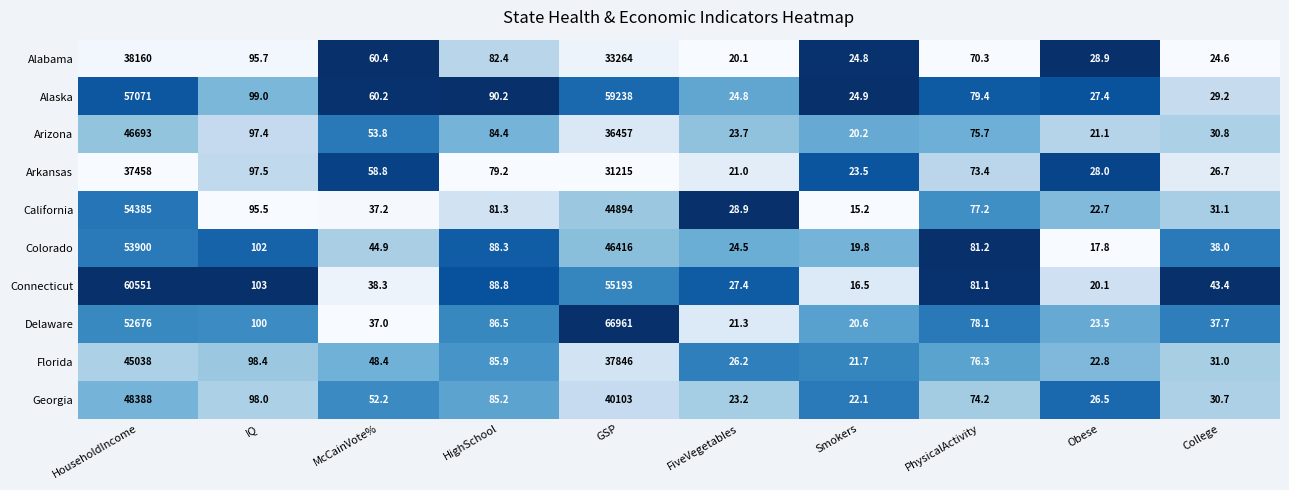

Which series has the largest range (max minus min)?

Delaware